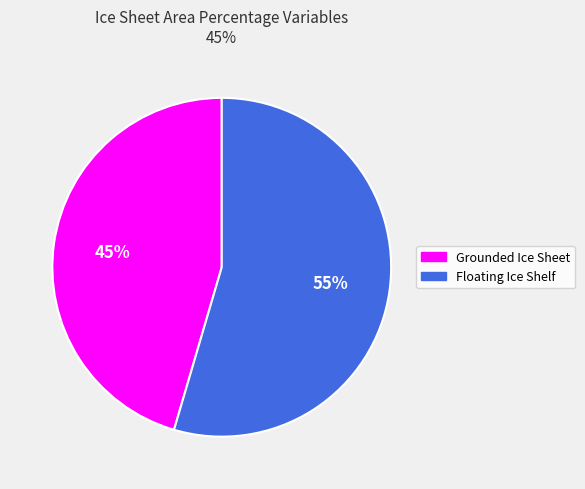

To the nearest percent, what is the average slice percentage?

50%